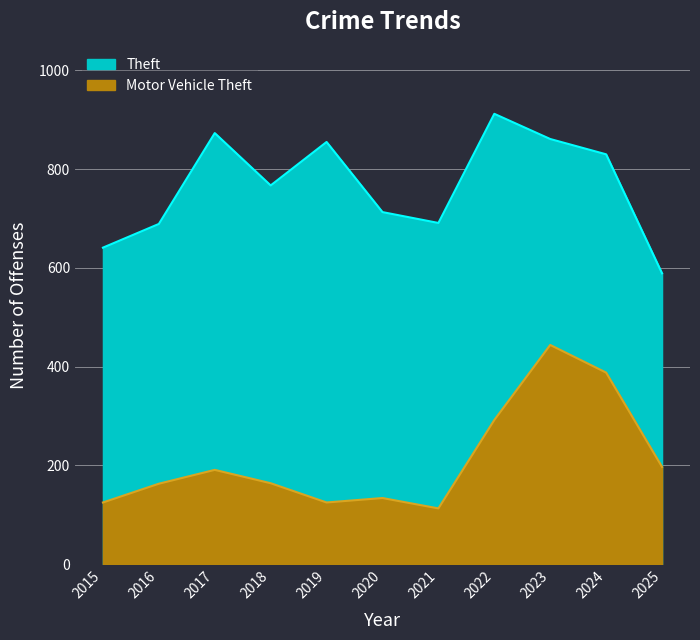

Which category has the lowest value across all series?

2021